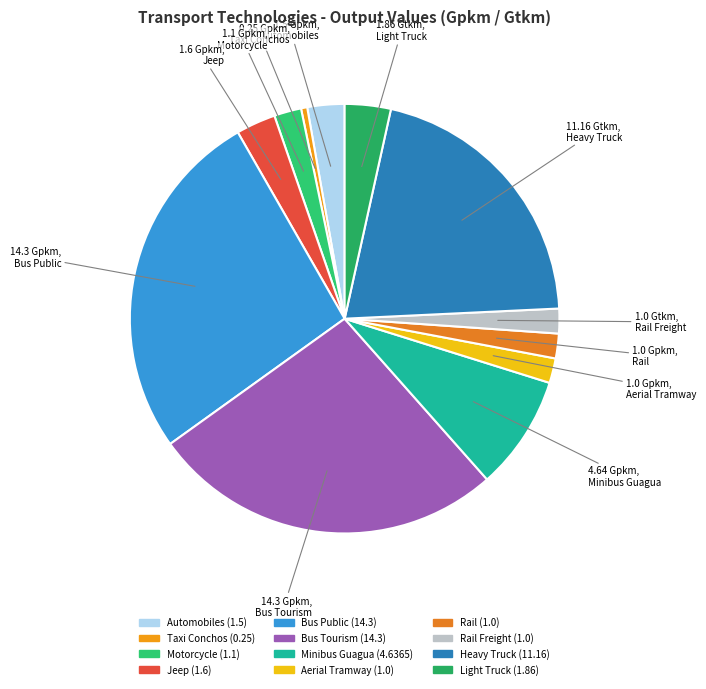

Is there a majority slice in this chart?

No